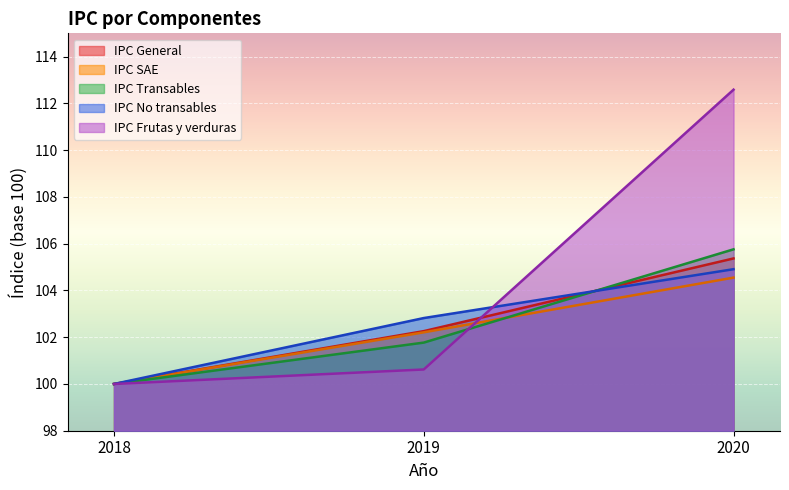

How many lines are shown in the chart?

5